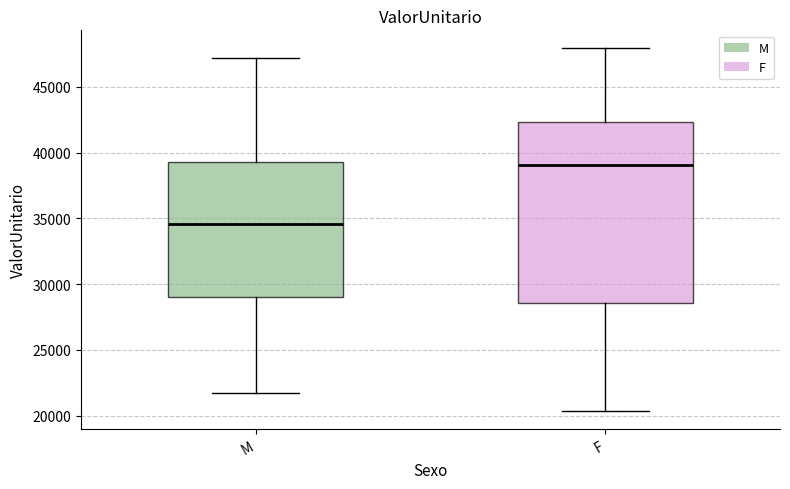

Reading left to right, read every box against the y-axis: the position of its median line, the range the box covers, and the ends of its whiskers. The values are not printed on the chart, so give them approximately, as read against the axis.

M: median 34500, box 29000 to 39500, whiskers 21500 to 47000
F: median 39000, box 28500 to 42500, whiskers 20500 to 48000